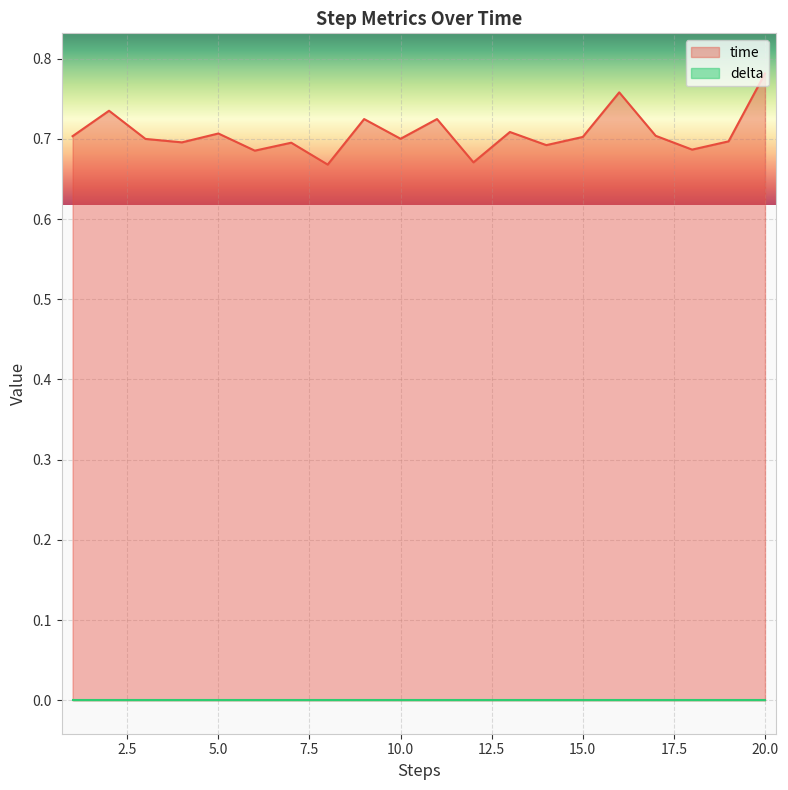

Reading left to right, transcribe all the data shown in this chart.

0.7	0.7	0.7	0.7	0.7	0.7	0.7	0.7	0.7	0.7	0.7	0.7	0.7	0.7	0.7	0.8	0.7	0.7	0.7	0.8